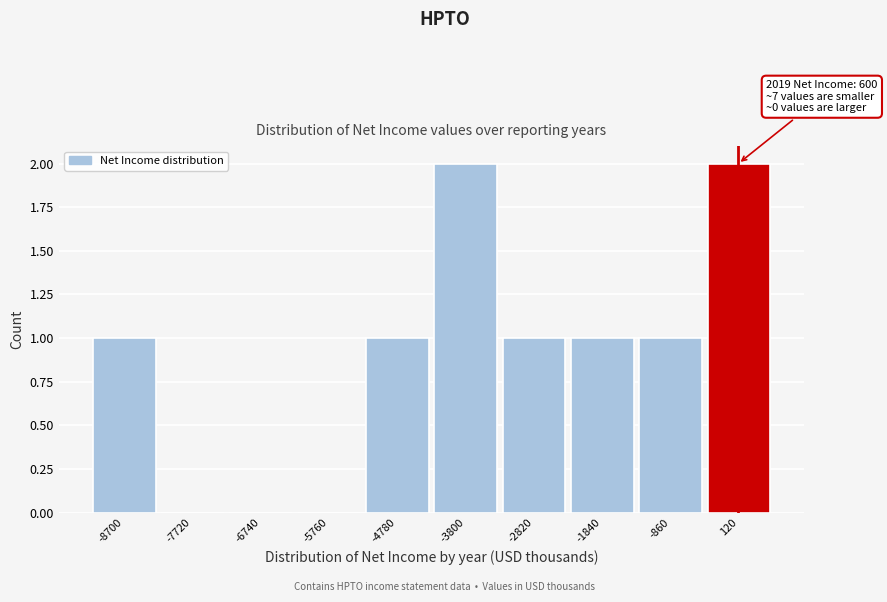

Reading right to left, transcribe all the data shown in this chart.

120=2	-860=1	-1840=1	-2820=1	-3800=2	-4780=1	-5760=0	-6740=0	-7720=0	-8700=1